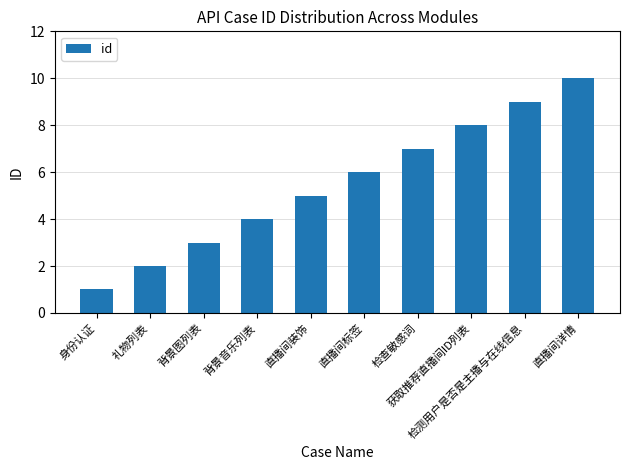

Reading right to left, extract all data points from this chart.

10	9	8	7	6	5	4	3	2	1